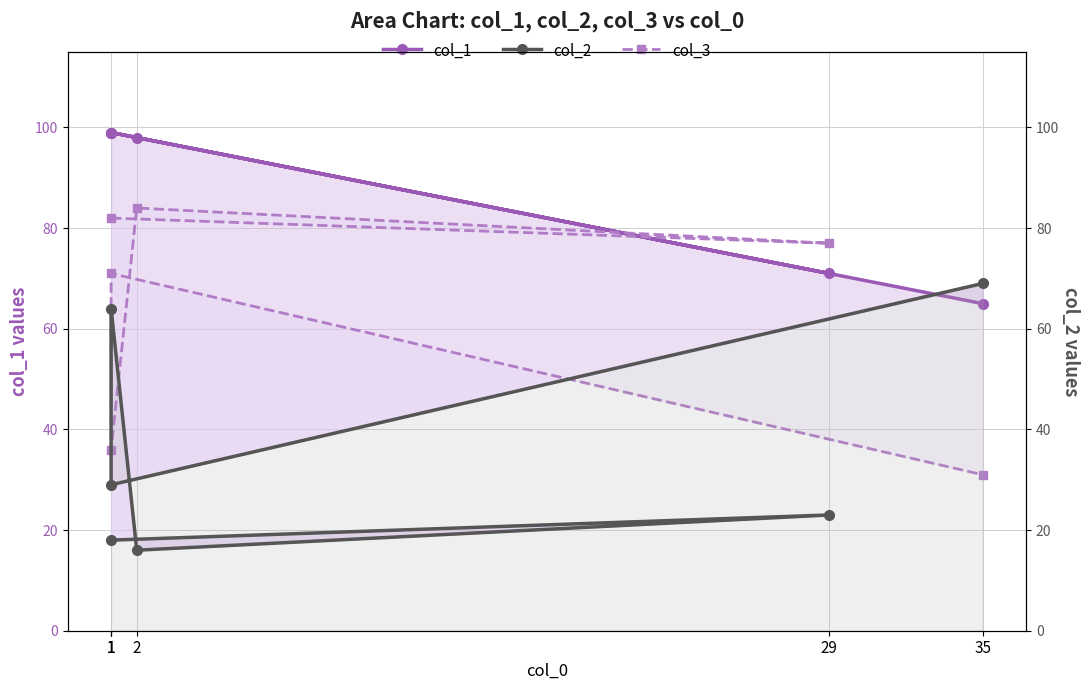

Reading left to right, transcribe all the data shown in this chart.

col_1: 99	71	98	99	99	65
col_3: 82	77	84	36	71	31
col_2: 18	23	16	64	29	69